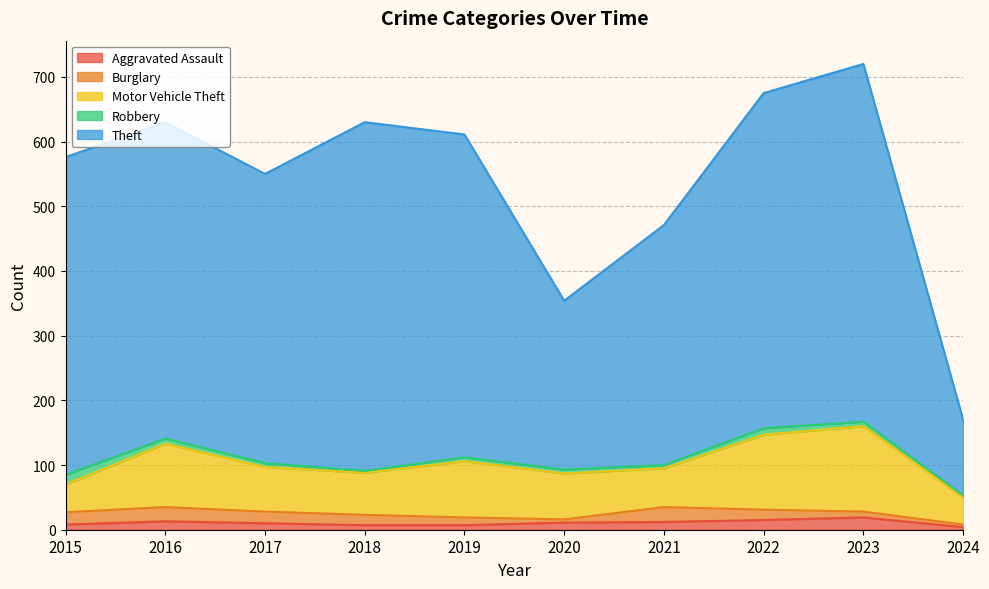

What is the difference between the highest and lowest values at 2021?

366